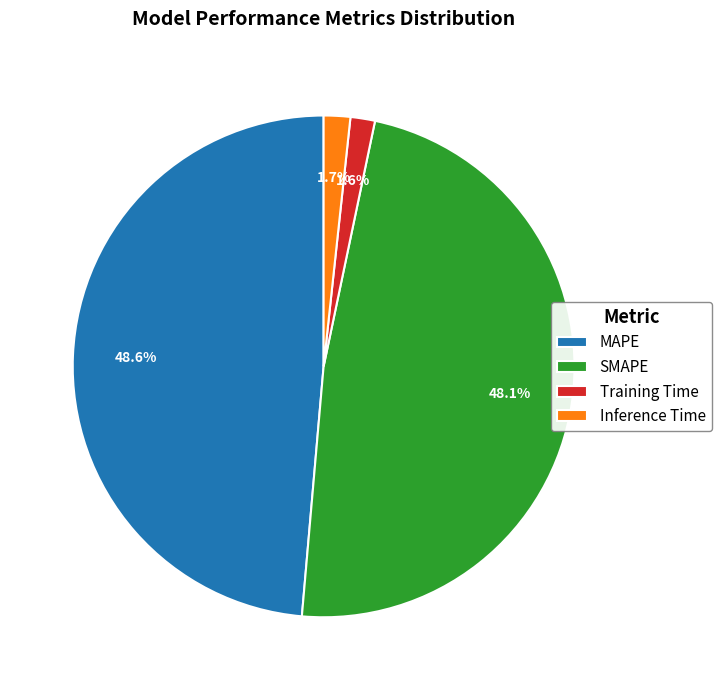

What is the ratio of the value at MAPE to the value at SMAPE?

1.0